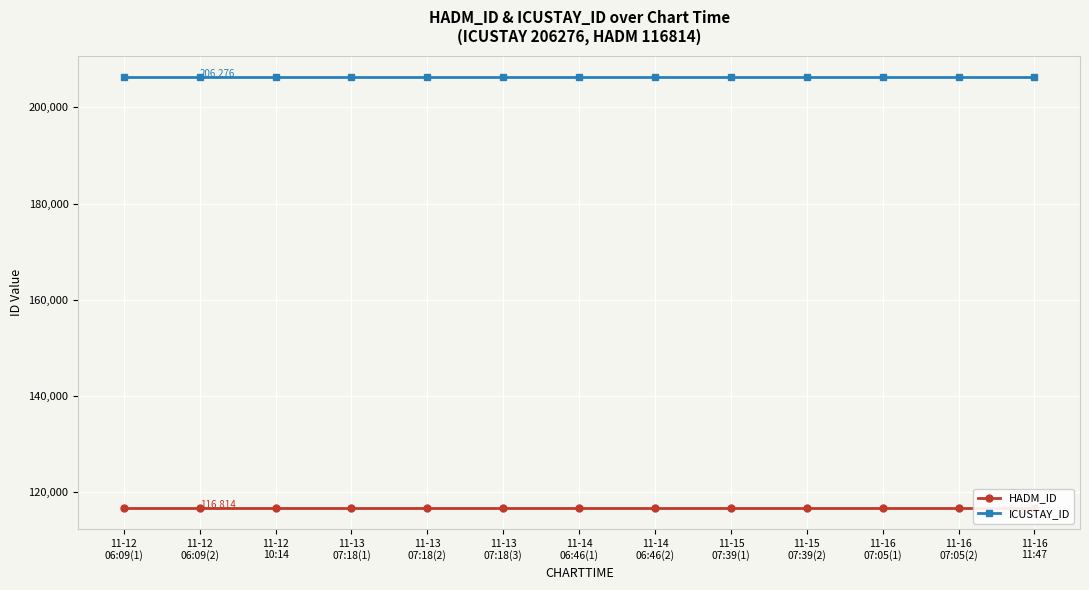

True or false: HADM_ID and ICUSTAY_ID intersect in this chart.

False